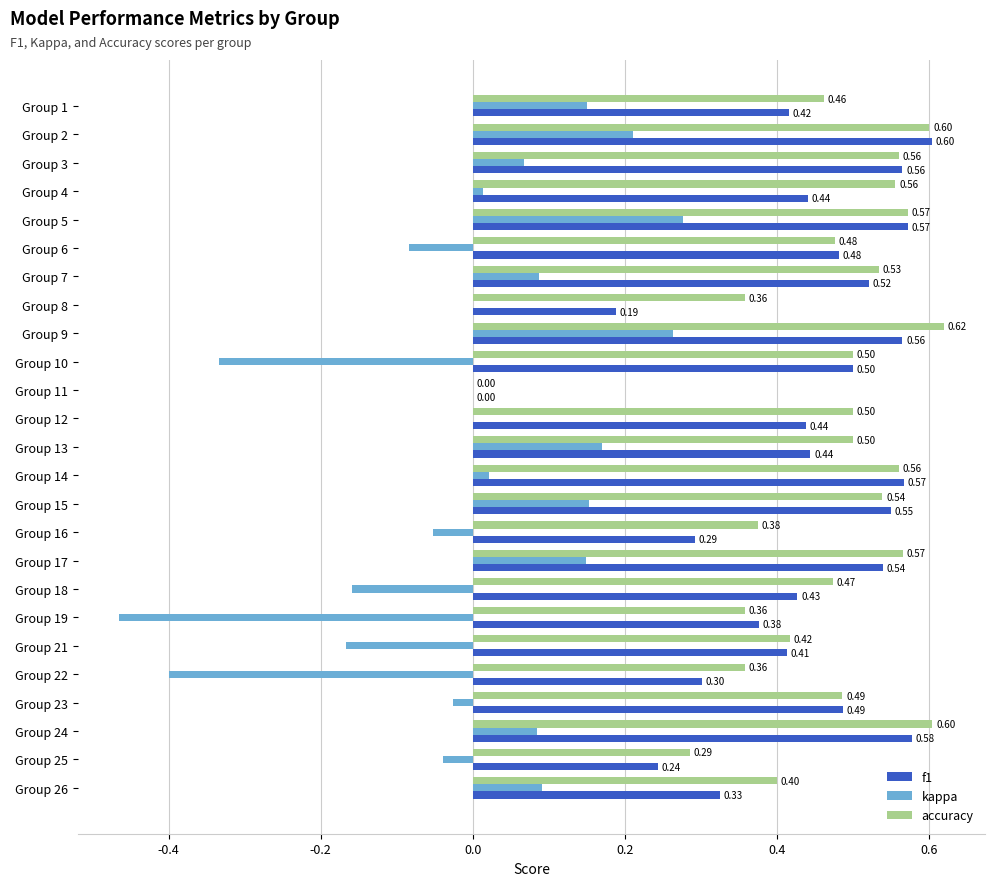

Is the value of kappa at Group 22 greater than the value of f1 at Group 13?

No